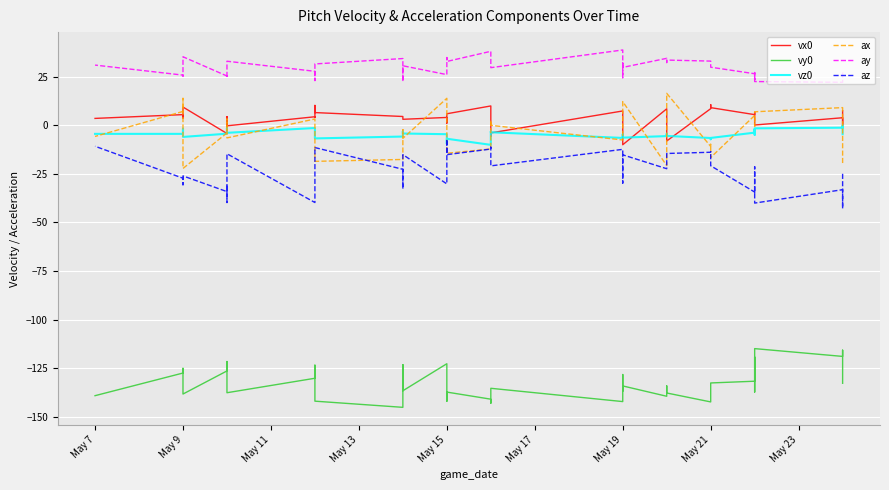

True or false: vz0 has more than 0 points higher than both neighbors.

True